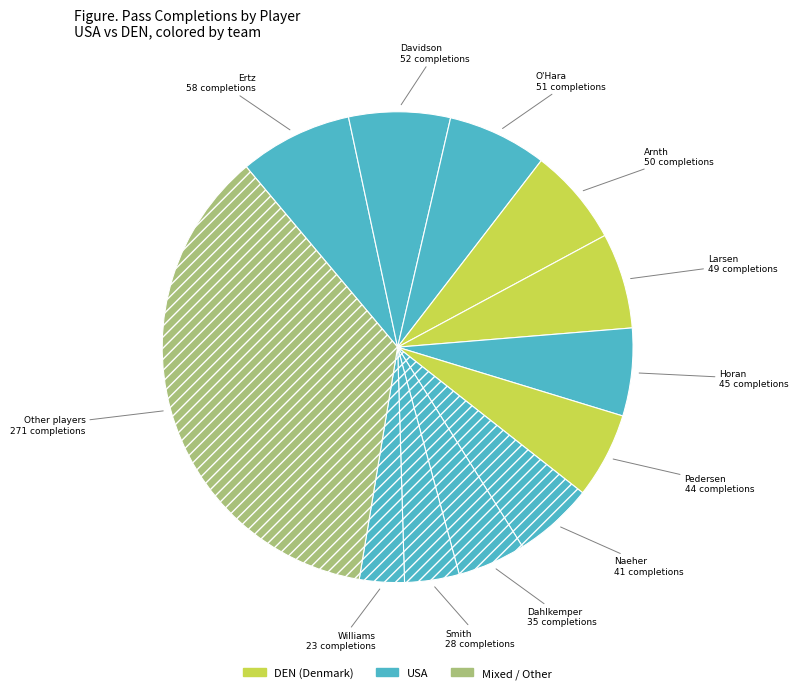

Do Arnth and Larsen together represent more than half of the pie?

No